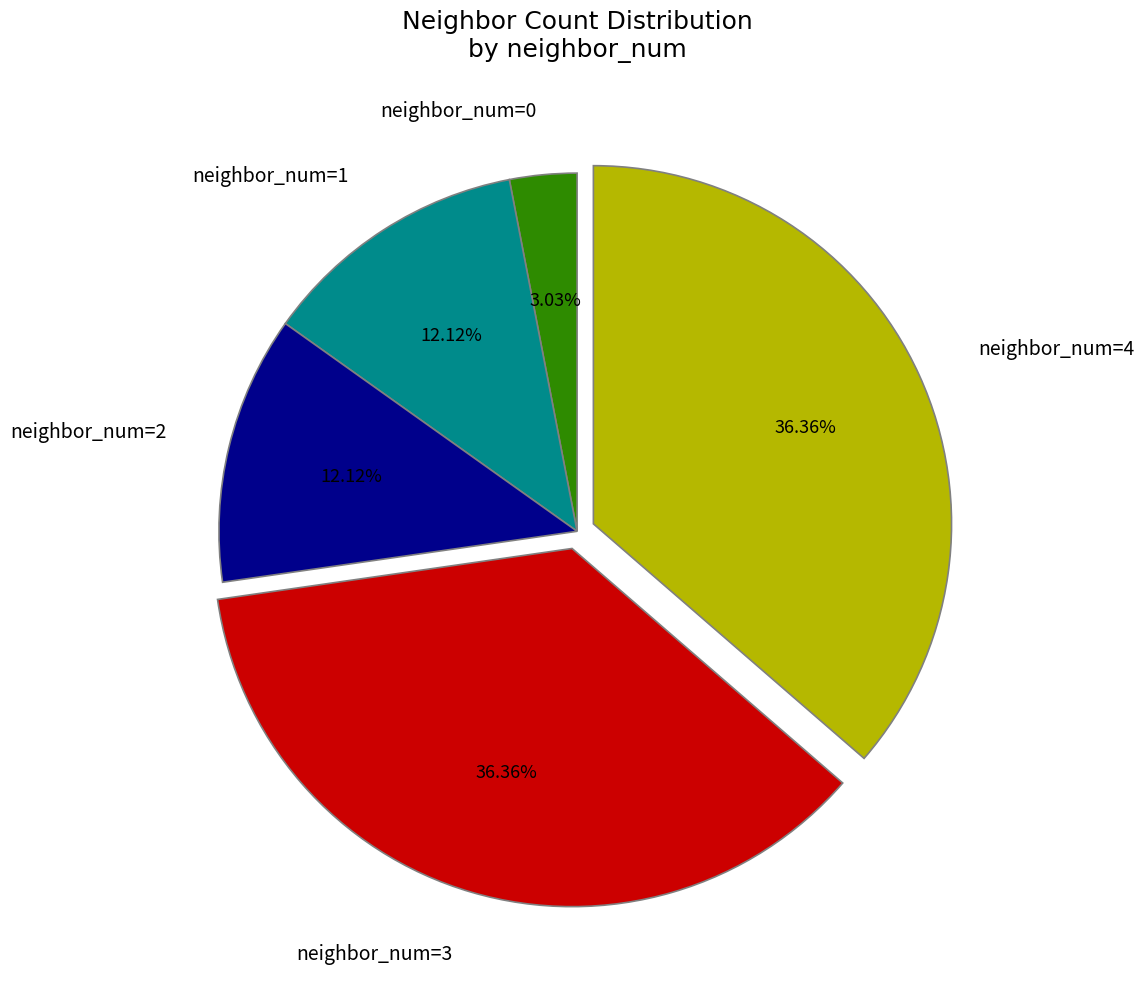

To the nearest percent, what percentage of the pie is neighbor_num=4?

36%